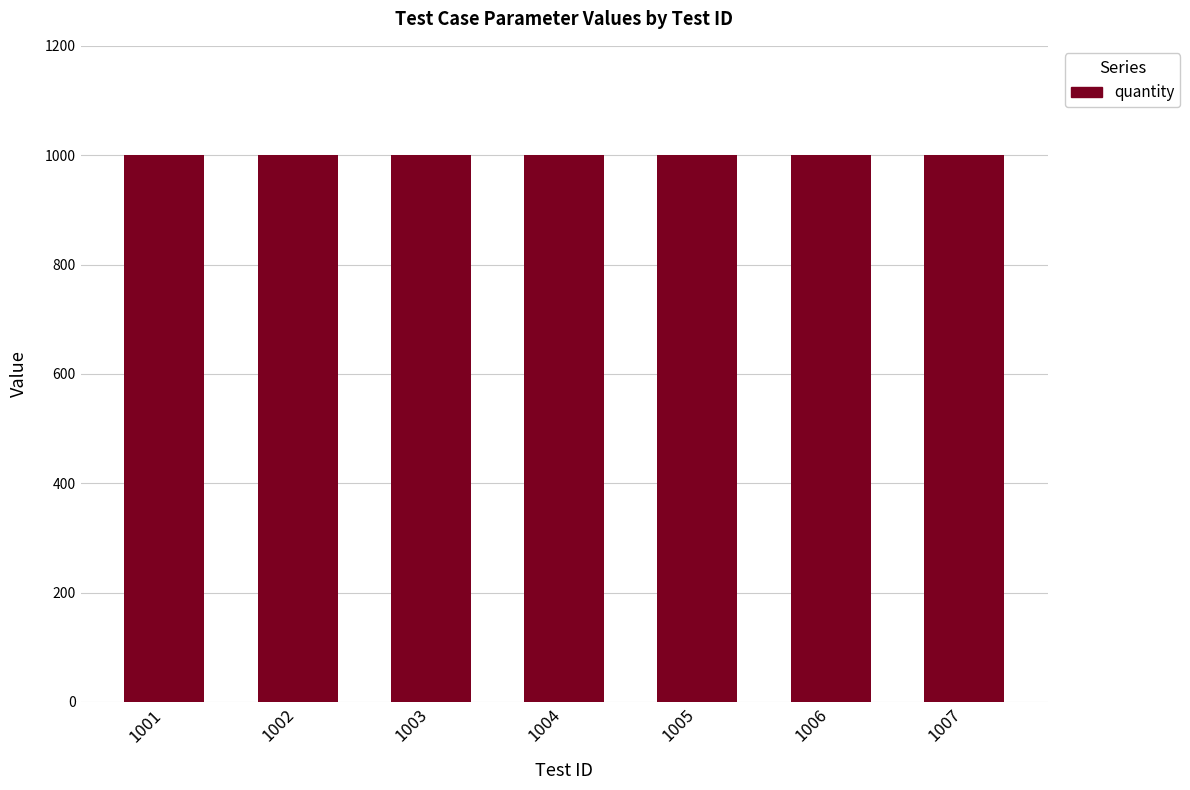

Are the bars grouped side by side (vs. stacked)?

Yes